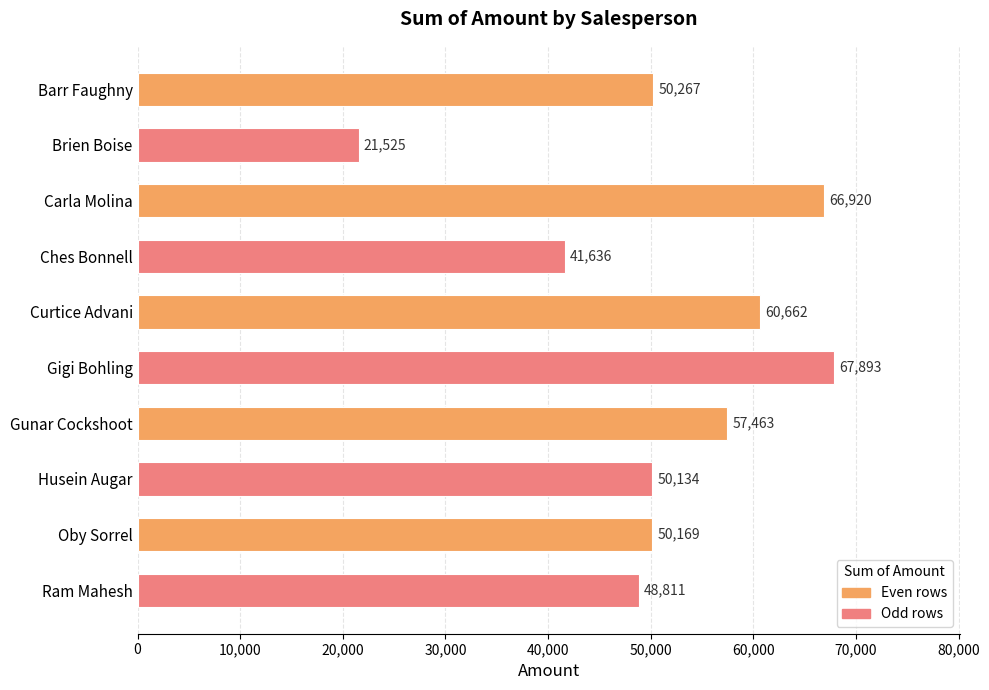

Are the bars horizontal?

Yes